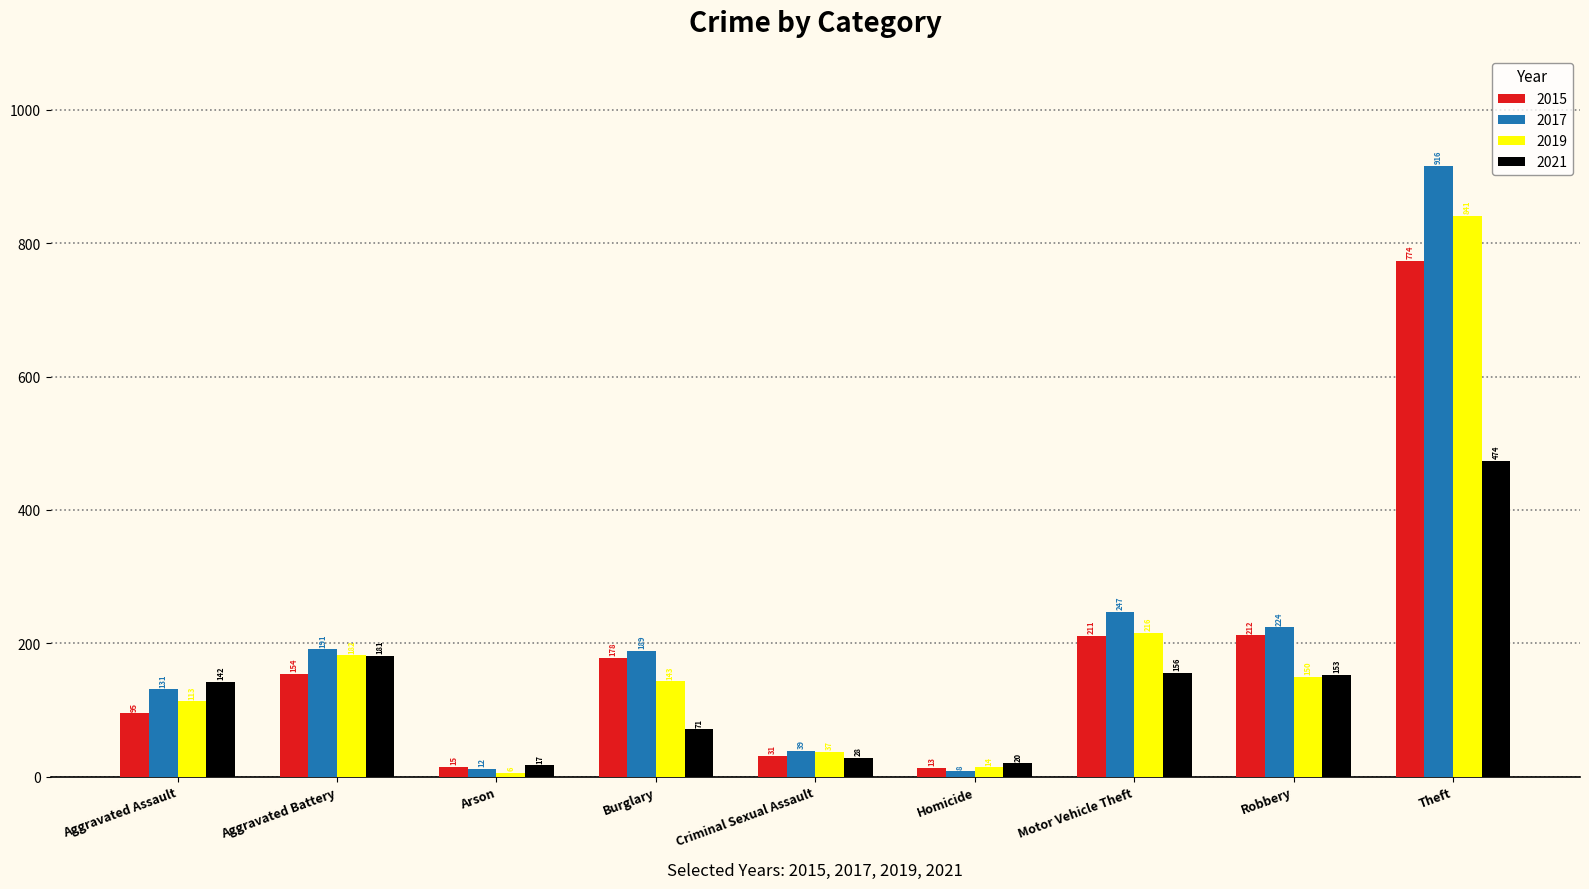

What is the minimum value for 2021?

17